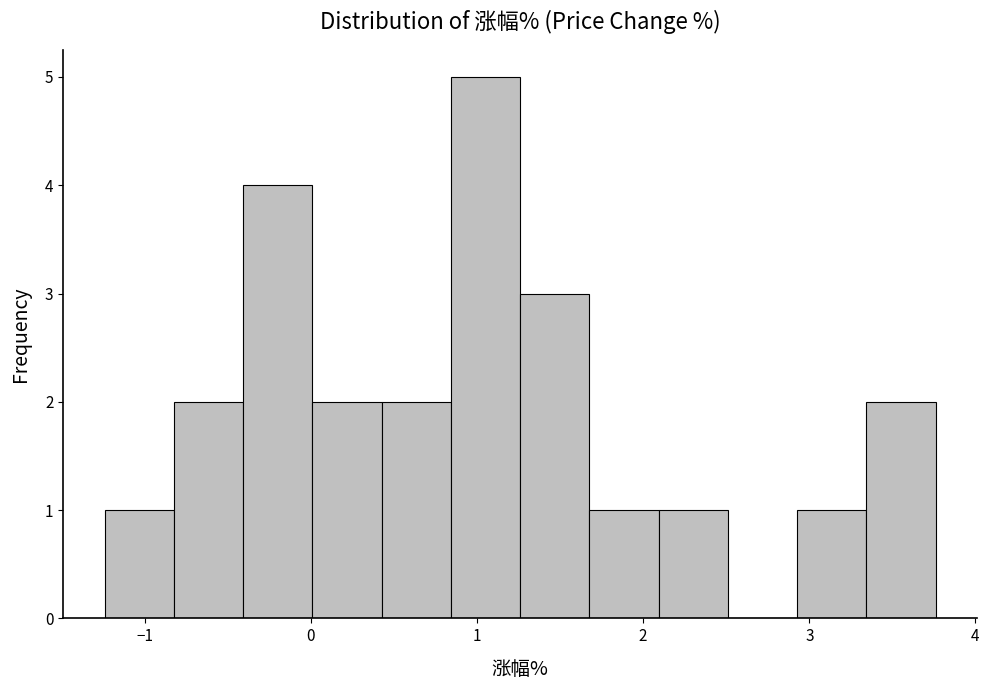

Reading left to right, transcribe this chart: for each bar, give the range it covers on the x-axis and its height. Neither the bar edges nor the heights are printed on the chart, so give them approximately, as read against the axes.

-1.2 to -0.8: 1
-0.8 to -0.4: 2
-0.4 to 0.0: 4
0.0 to 0.4: 2
0.4 to 0.8: 2
0.8 to 1.3: 5
1.3 to 1.7: 3
1.7 to 2.1: 1
2.1 to 2.5: 1
2.5 to 2.9: 0
2.9 to 3.3: 1
3.3 to 3.8: 2